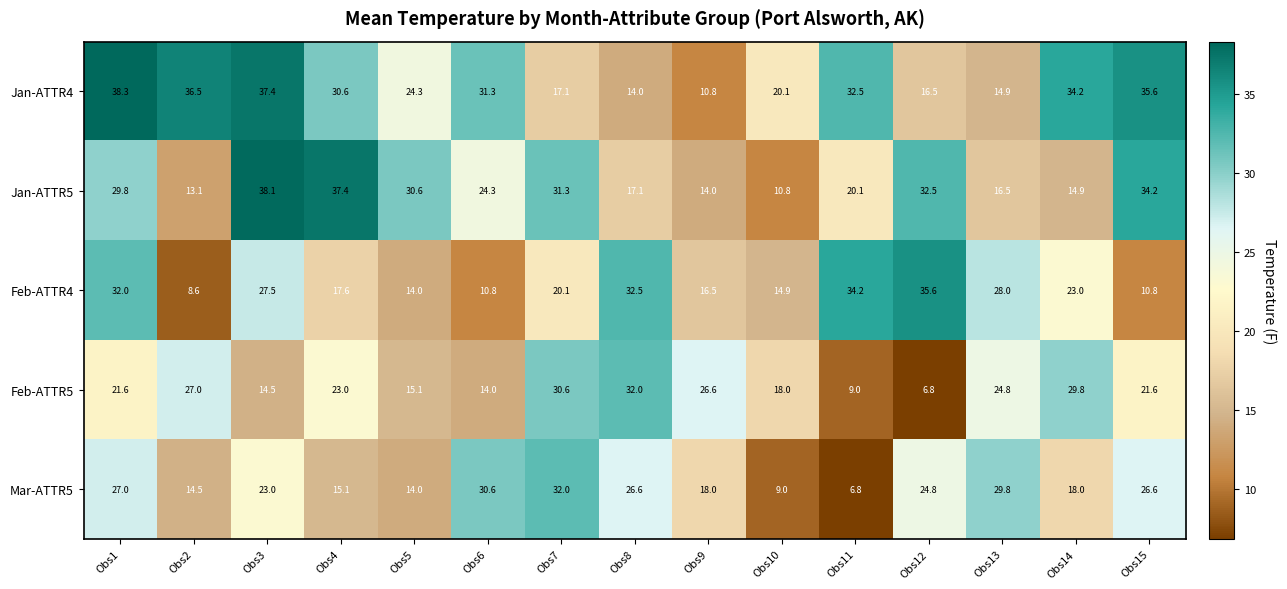

Is it true that Feb-ATTR5 equals 9.4 at Obs6?

False